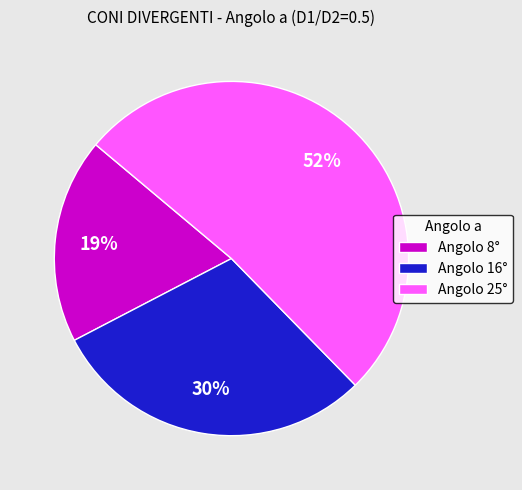

Is it true that Angolo 16° is 40% of the pie?

False